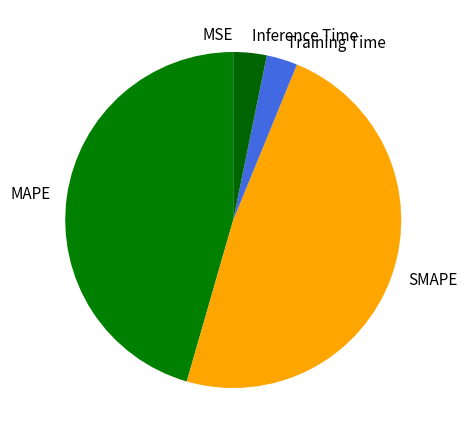

Do MAPE and Training Time together represent more than half of the pie?

No